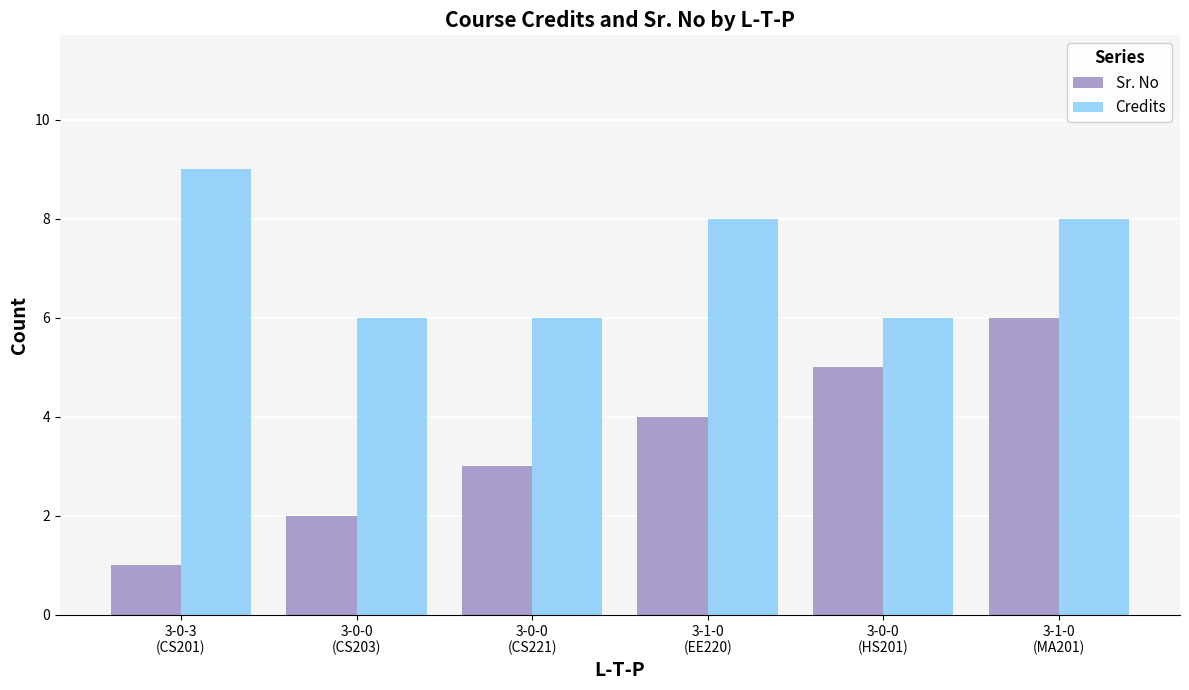

How many bars are there in total?

12